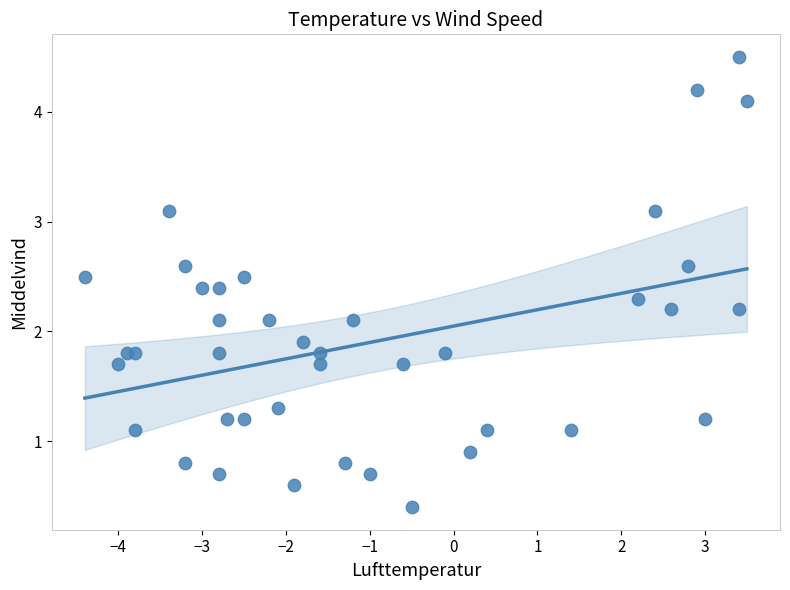

What is the range of Y values (max minus min)?

4.1